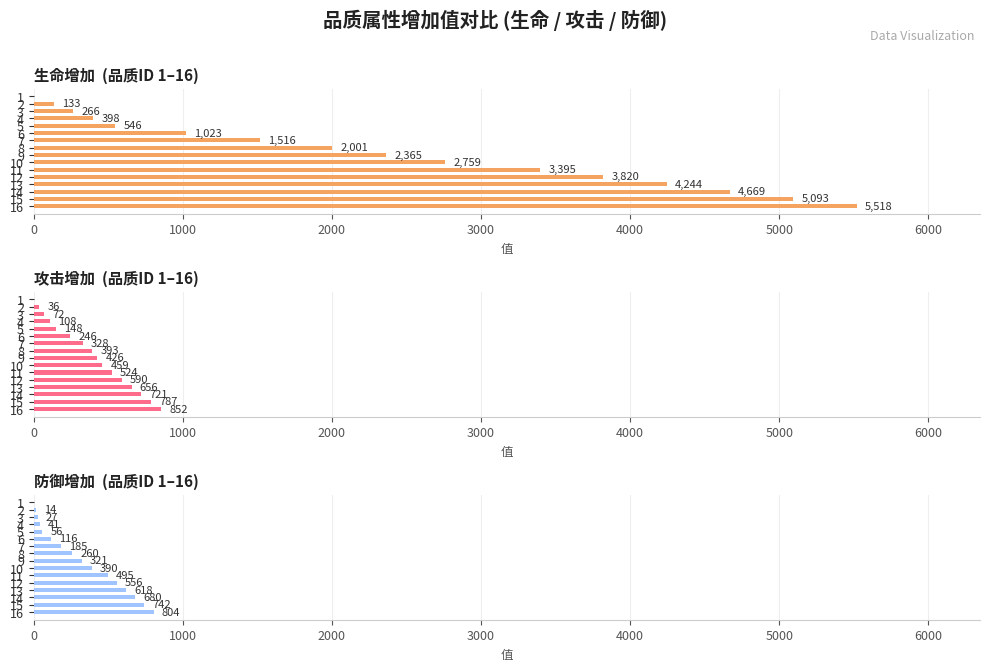

What is the highest value of the 生命增加 series?

5518